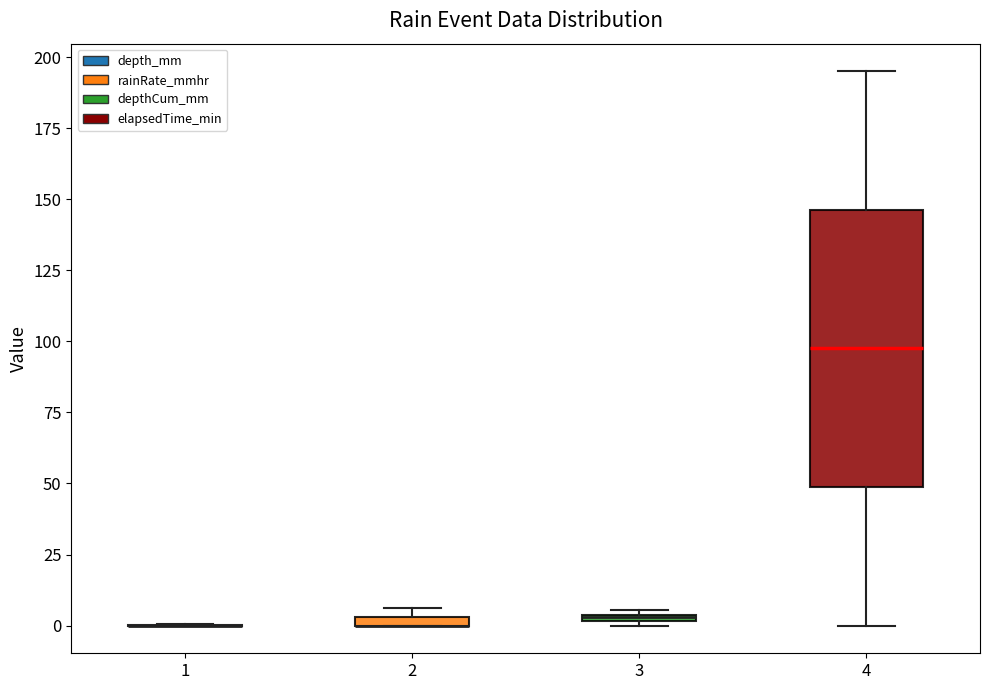

Where is the upper edge of the box at x = 3 on the y-axis? The values are not printed on the chart, so give them approximately, as read against the axis.

5